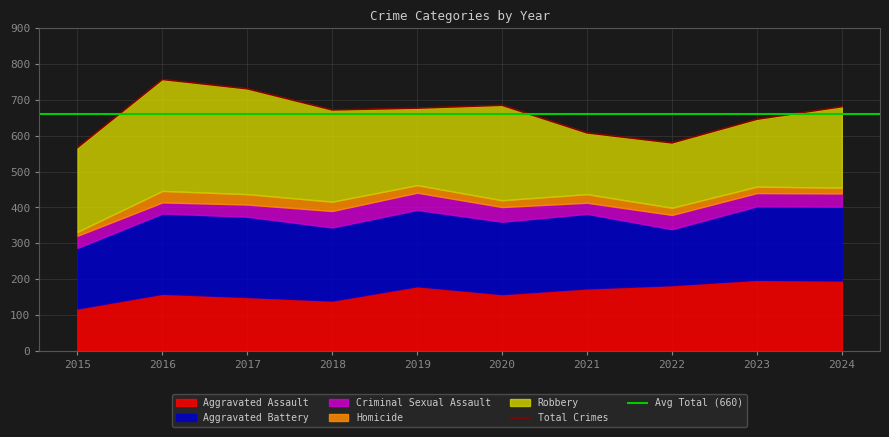

What is the difference between the highest and lowest values at 2016?

280